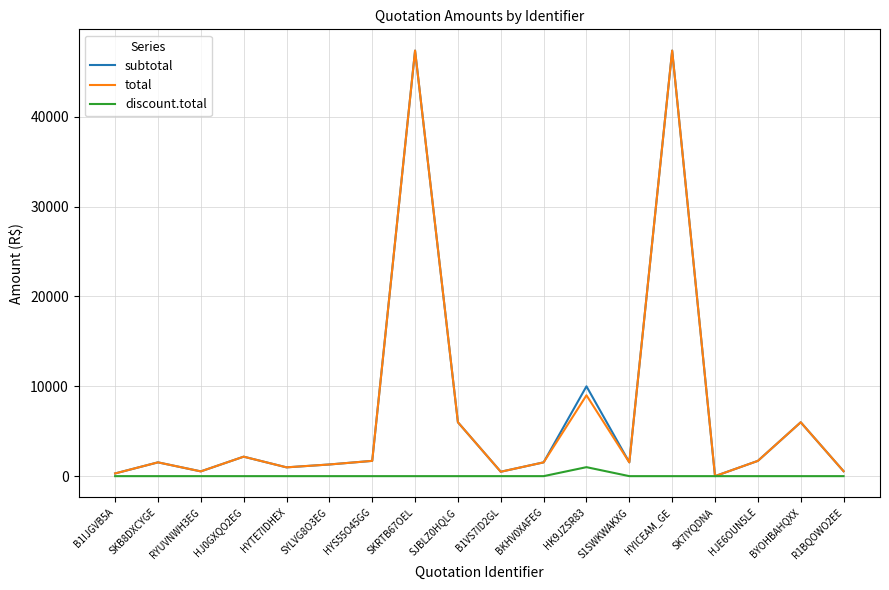

The discount.total series shows 0.0 at HYICEAM_GE. True or false?

True